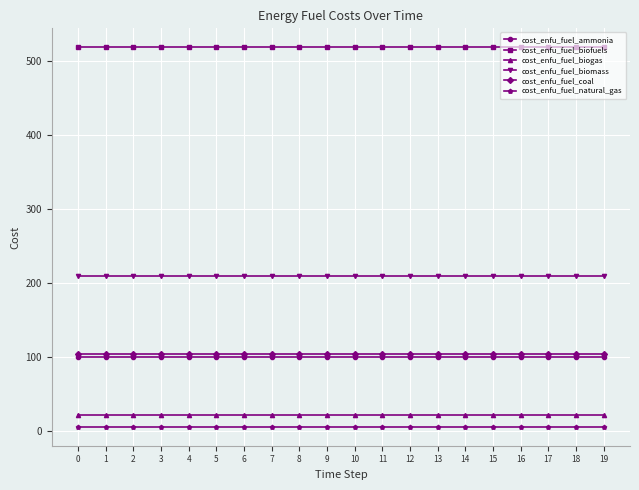

The value of cost_enfu_fuel_ammonia at 2 is 30.4. True or false?

False